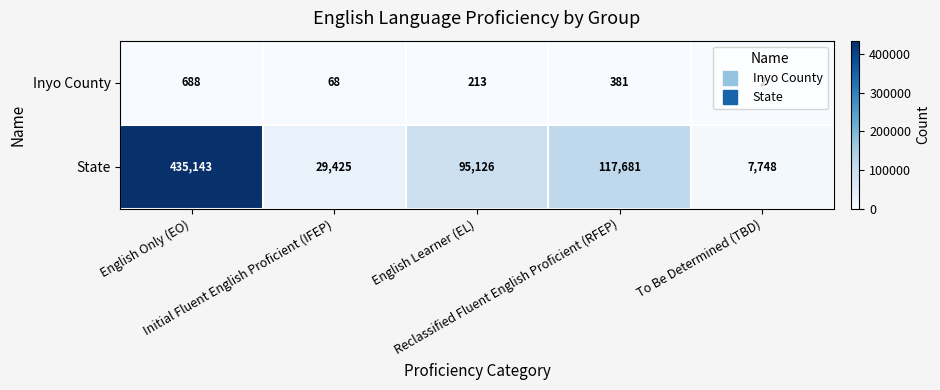

How many data points does each series have?

5